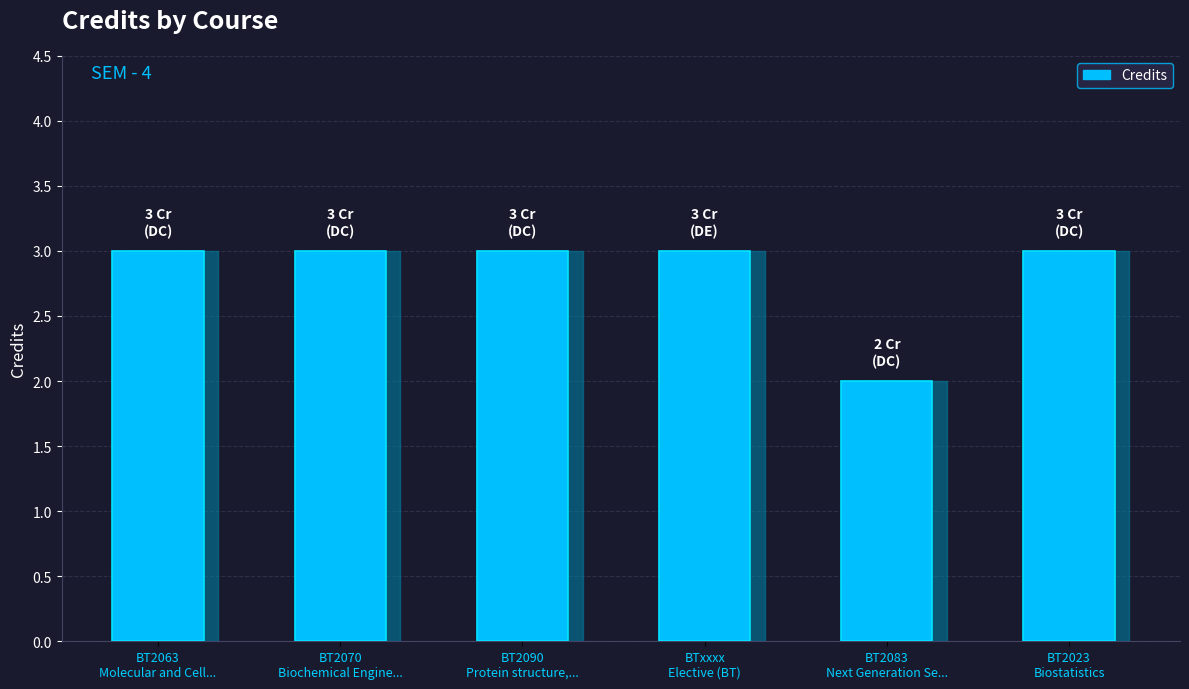

What is the sum of all values?

17